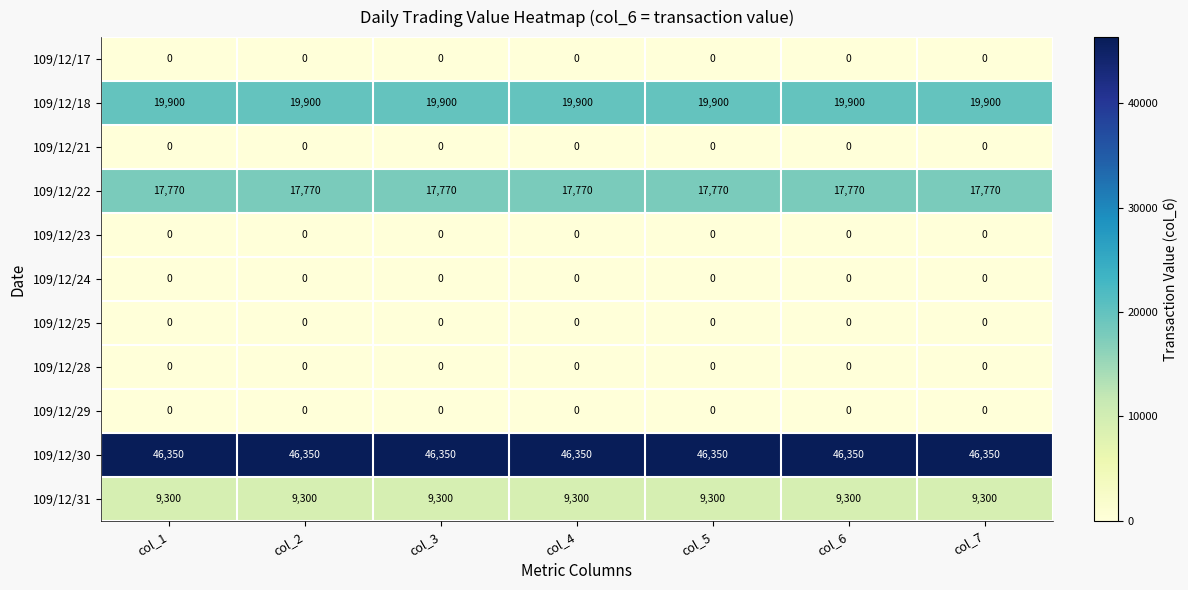

What is the spread (max minus min) of values at col_3?

46350